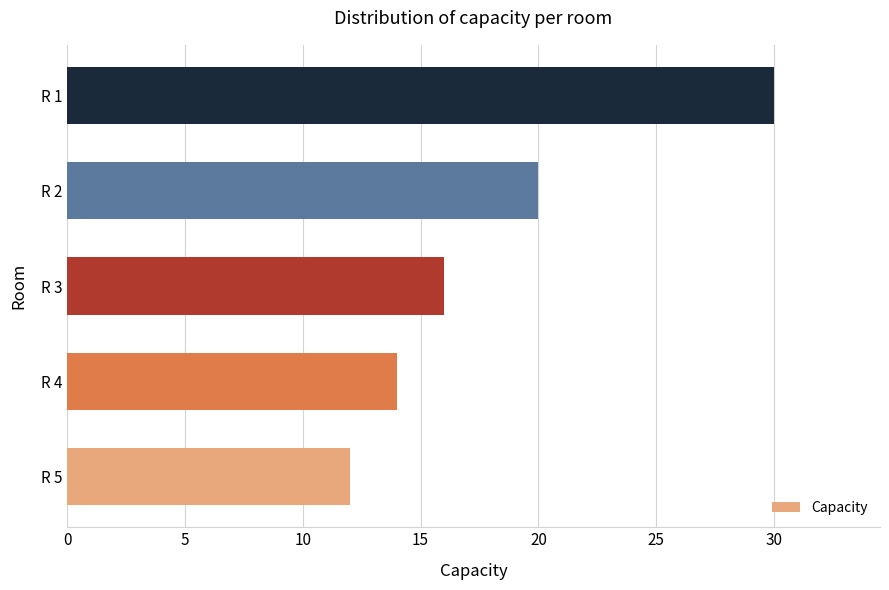

Reading top to bottom, extract all data points from this chart.

30	20	16	14	12